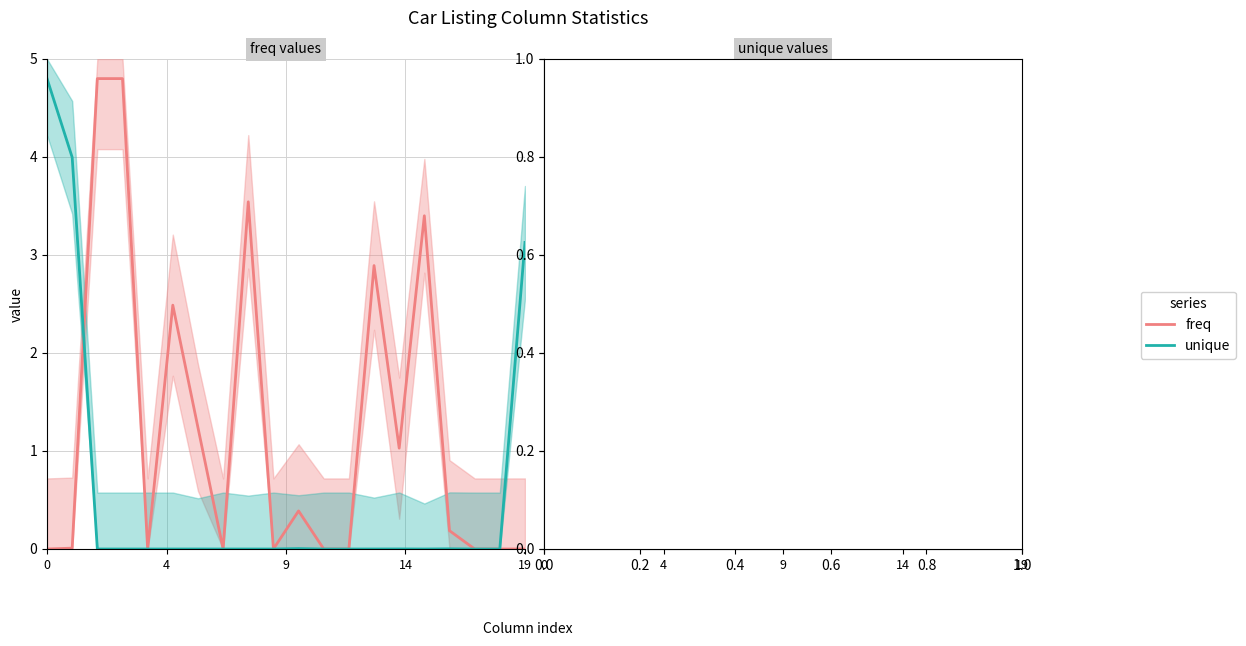

The freq series shows 0.0 at 9. True or false?

True